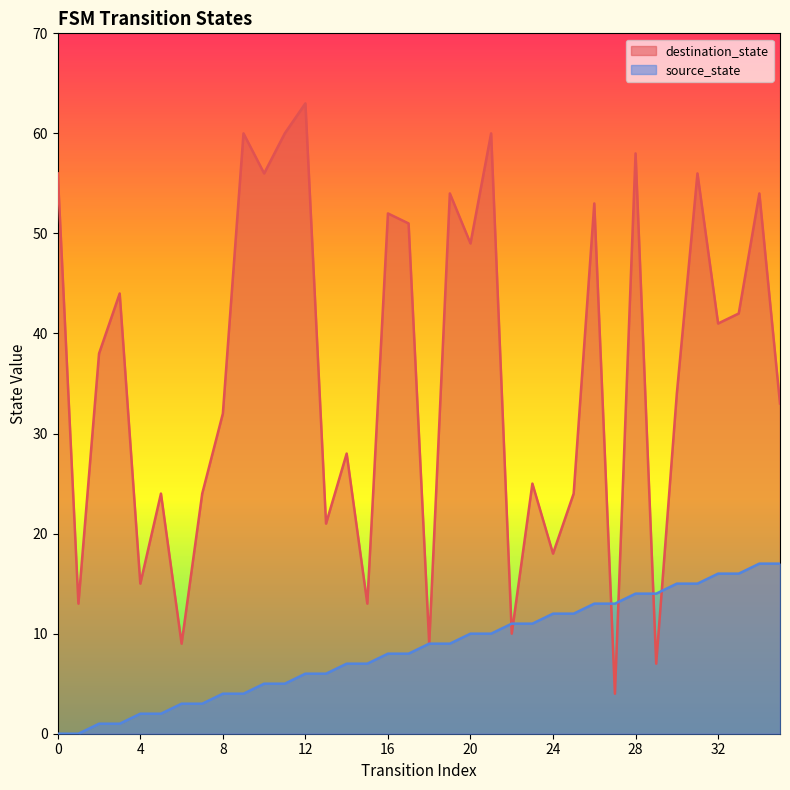

At which category does destination_state reach its first local peak?

3